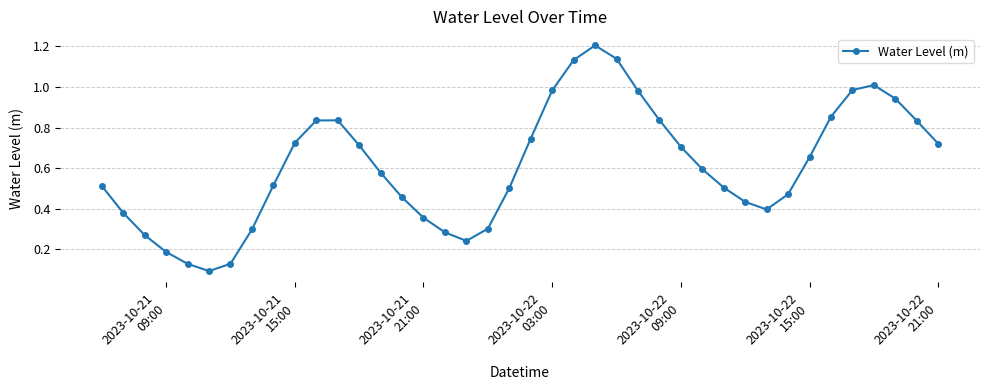

How many points are lower than both their immediate neighbors (excluding endpoints)?

3